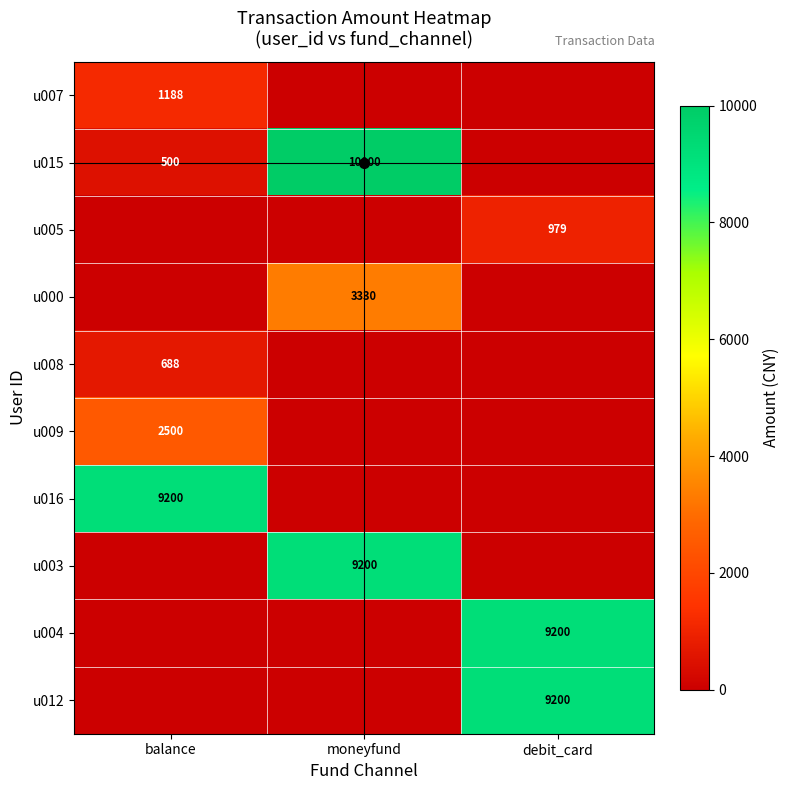

At which category is the sum across all series the highest?

moneyfund